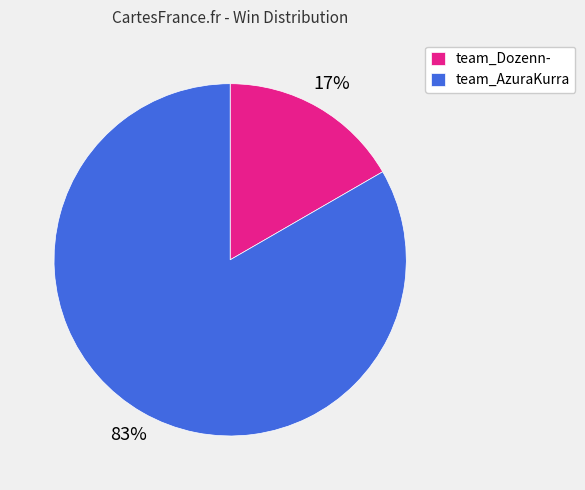

What is the smallest slice in the pie chart?

team_Dozenn-